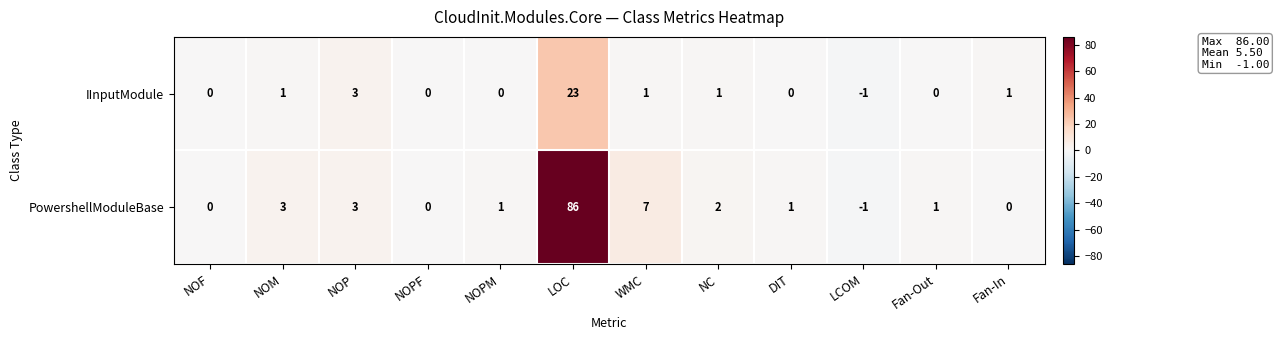

Reading right to left, list all the values displayed in this chart.

IInputModule: 1	0	-1	0	1	1	23	0	0	3	1	0
PowershellModuleBase: 0	1	-1	1	2	7	86	1	0	3	3	0